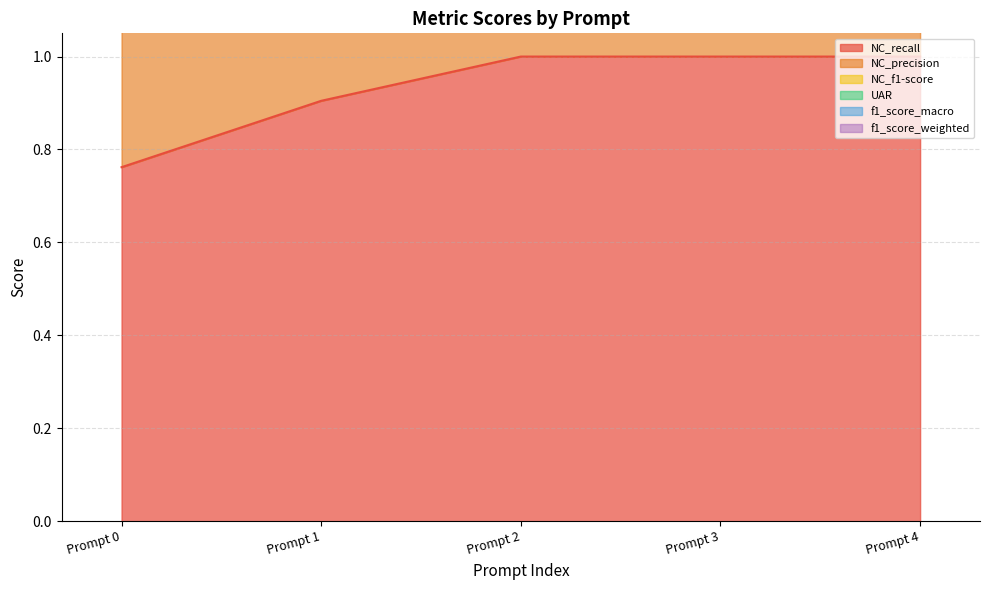

Does the chart have visible grid lines?

Yes